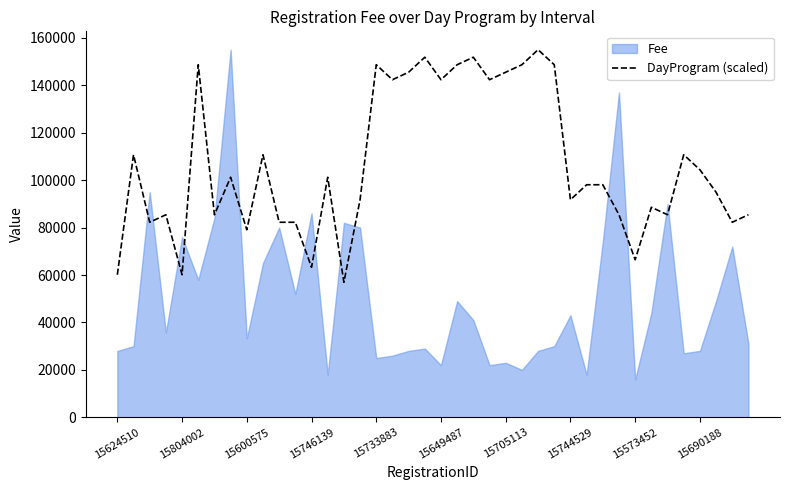

The DayProgram (scaled) series shows 254811.0 at 15705113. True or false?

False